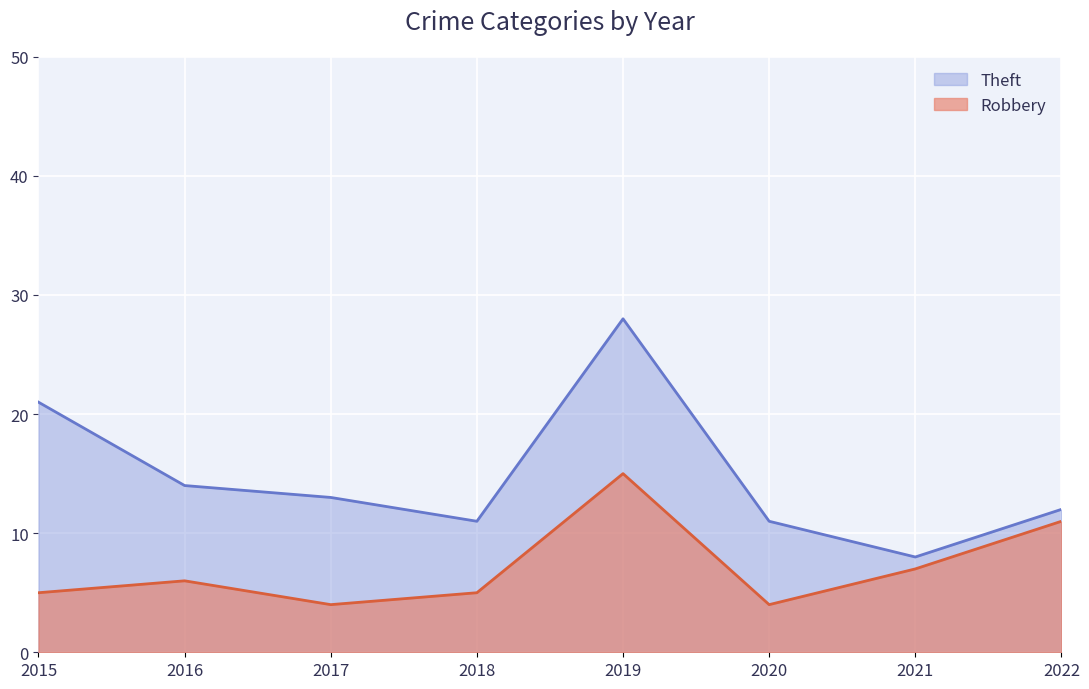

In Theft, how many points are higher than both neighbors (excluding endpoints)?

1